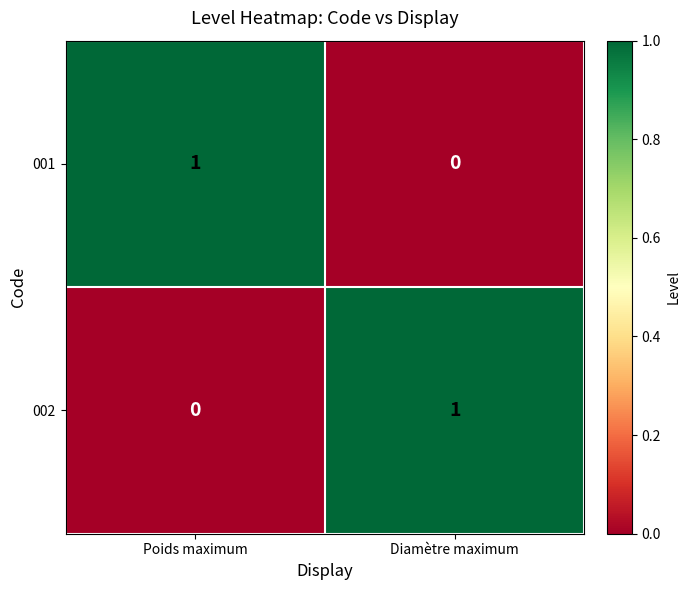

The 002 series shows 0 at Poids maximum. True or false?

True